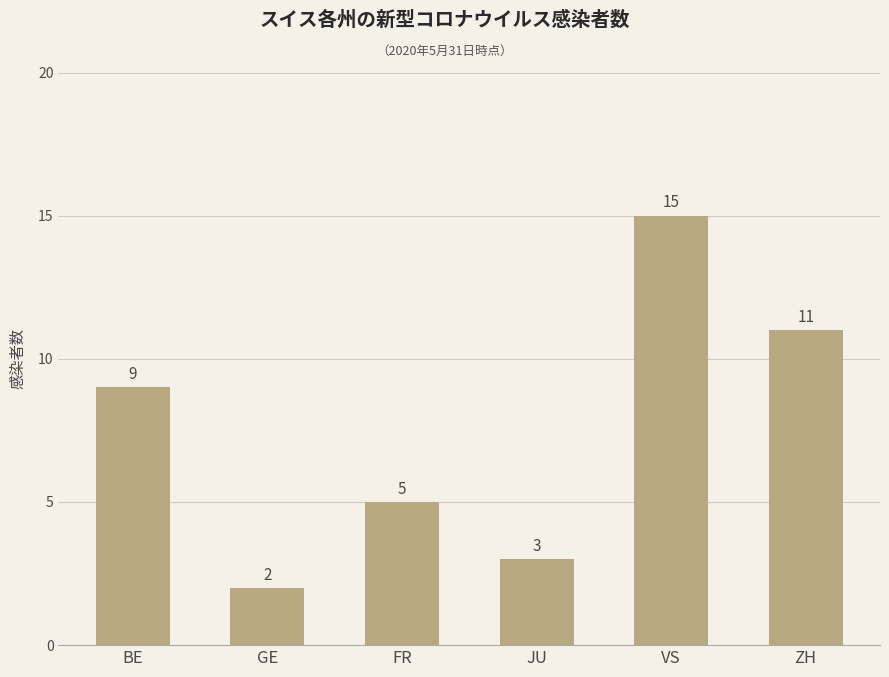

Between FR and ZH, which is larger?

ZH